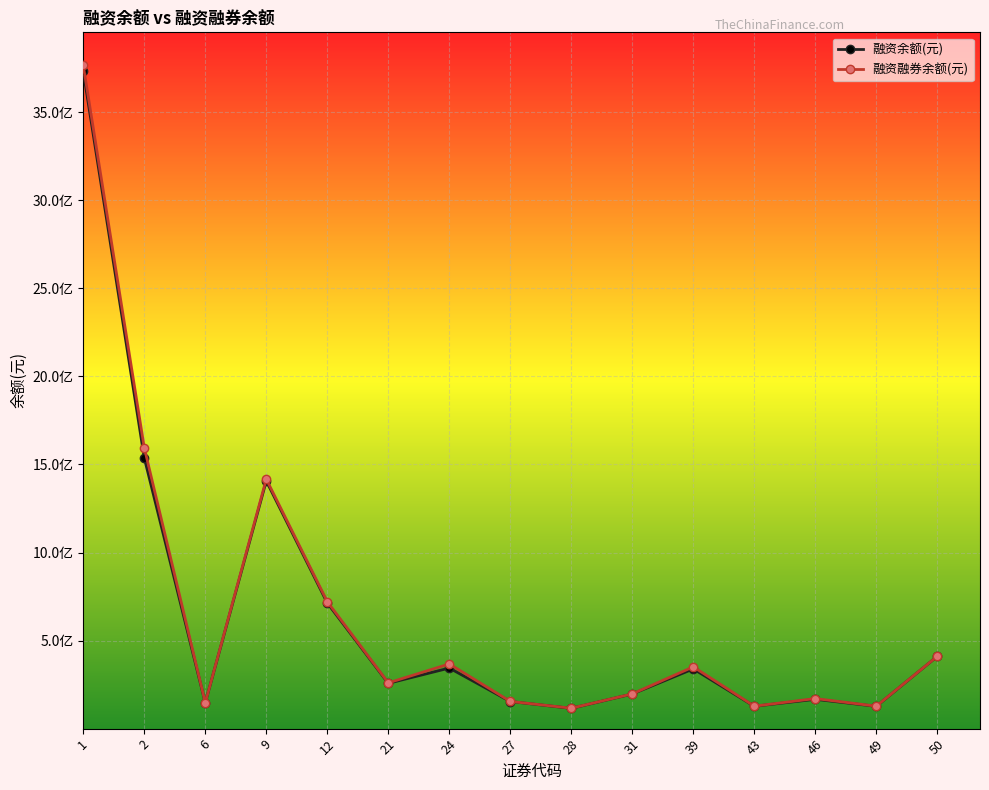

Is this an area chart (filled region under the line)?

No